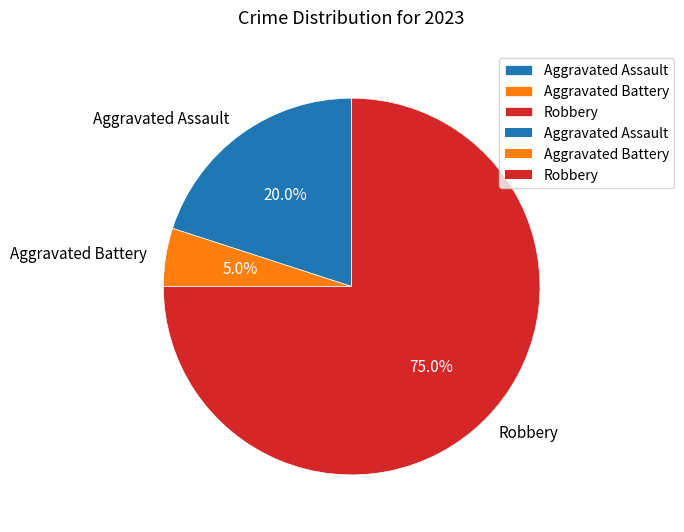

What percentage is the Aggravated Battery slice, to the nearest percent?

5%